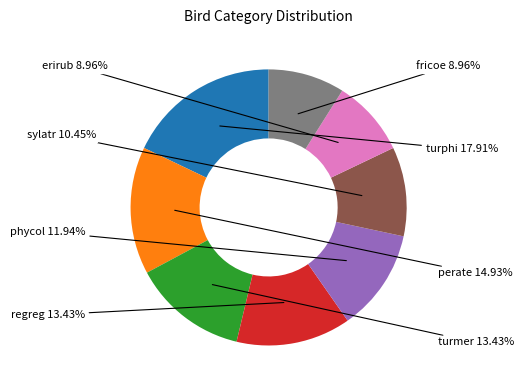

Is there a majority slice in this chart?

No